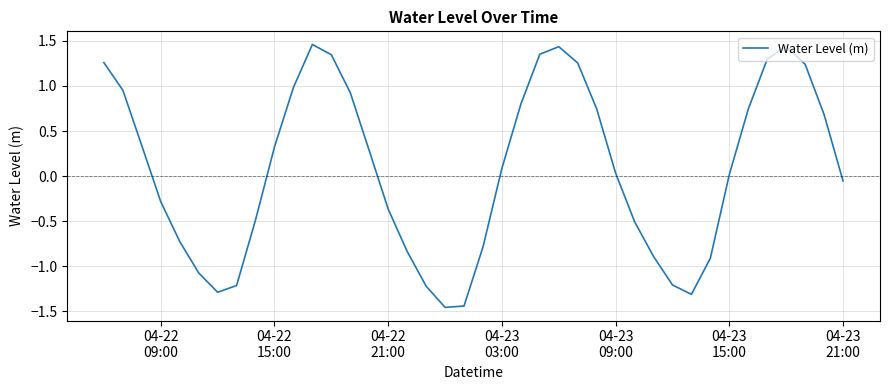

How many interior local valleys (lower than both neighbors) does the data have?

3